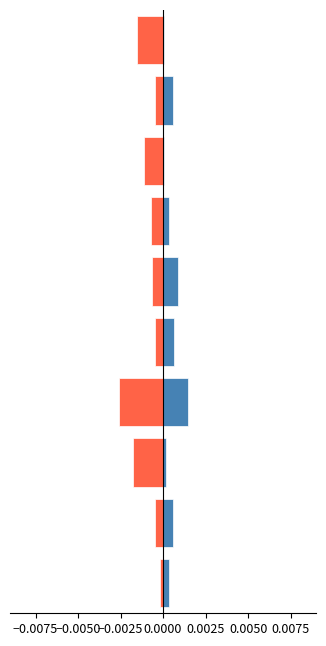

Rank the categories by 2015 value from lowest to highest.

Austin, Auburn Gresham, Garfield Park, Chicago Lawn, Chinatown, Chatham, Armour Square, Gage Park, Edgewater, Albany Park